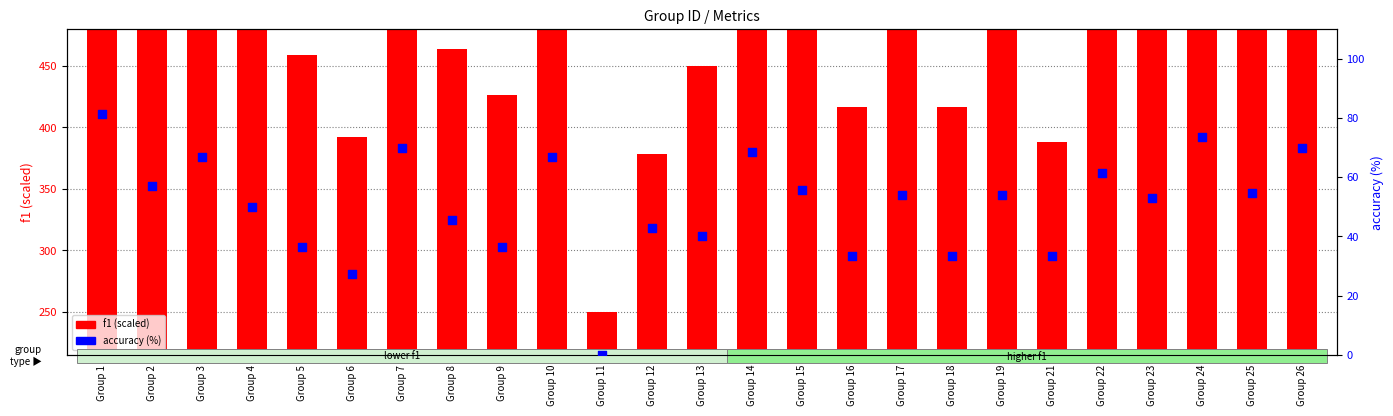

What is the total value across all series at Group 10?

583.3